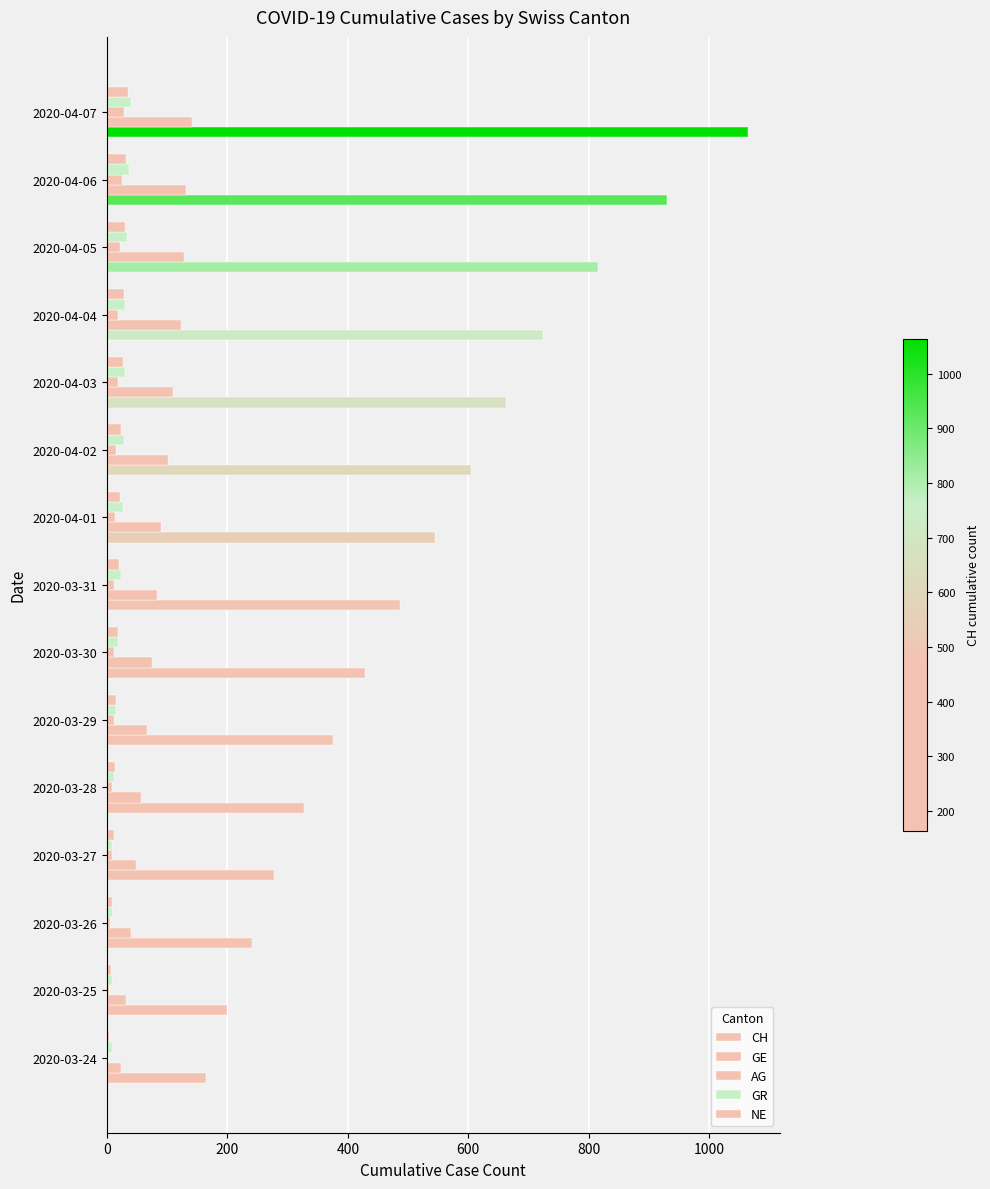

Count the number of data series in this chart.

5